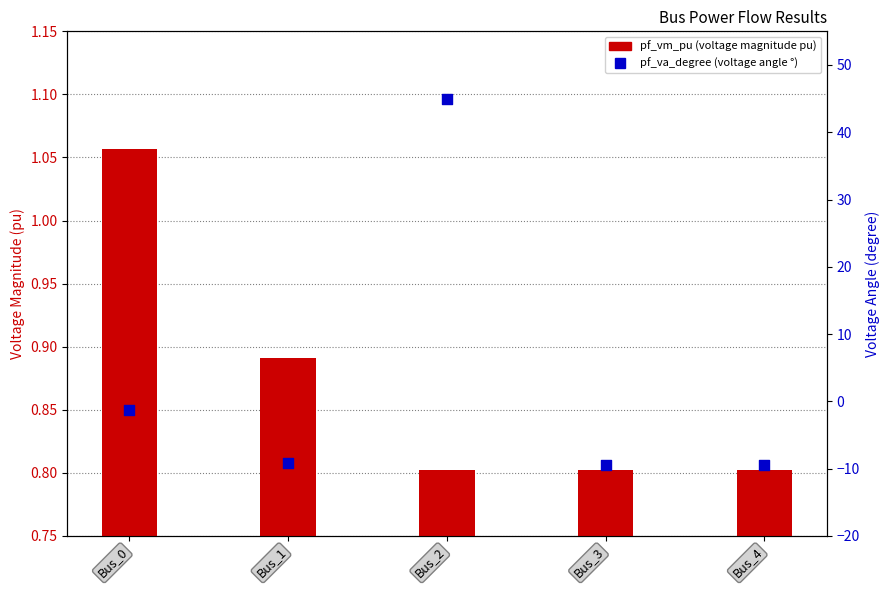

At which category is the sum across all series the highest?

Bus_2